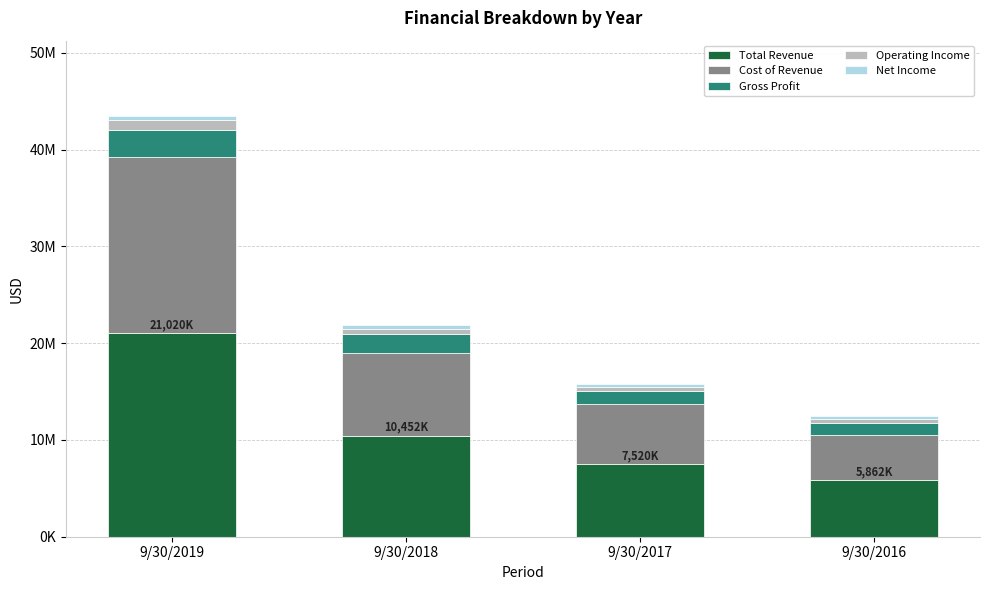

Are the bars horizontal?

No